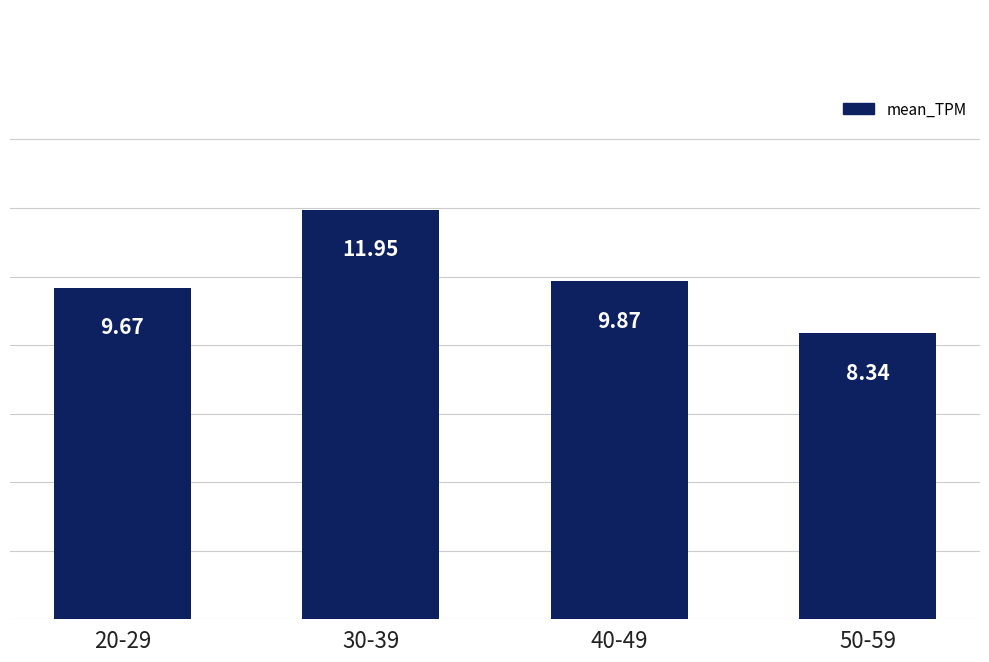

Approximately how many times larger is the value at 50-59 compared to 20-29?

0.9